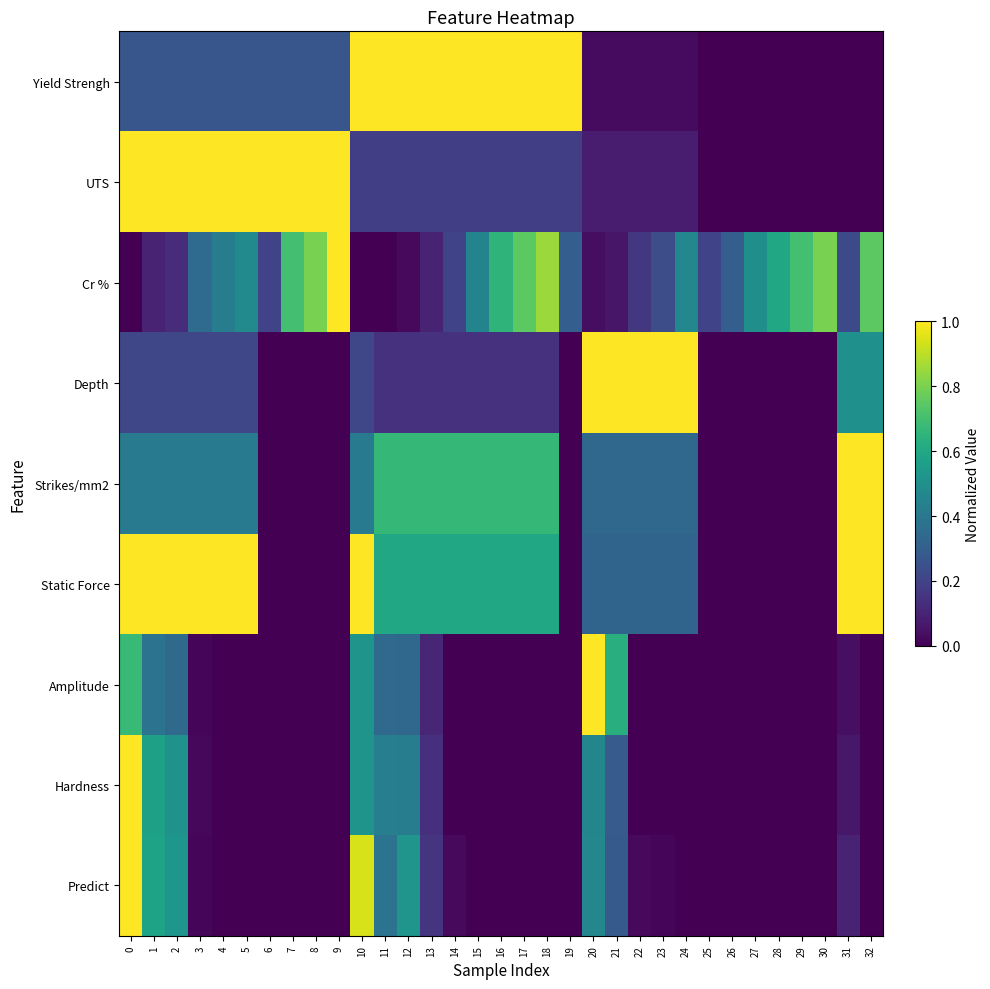

Between 8 and 24, which series saw the biggest shift?

Depth